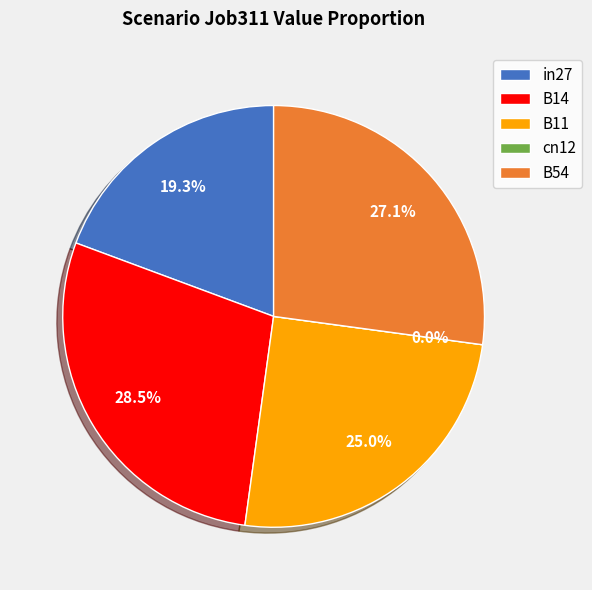

Which has a higher value, B11 or in27?

B11